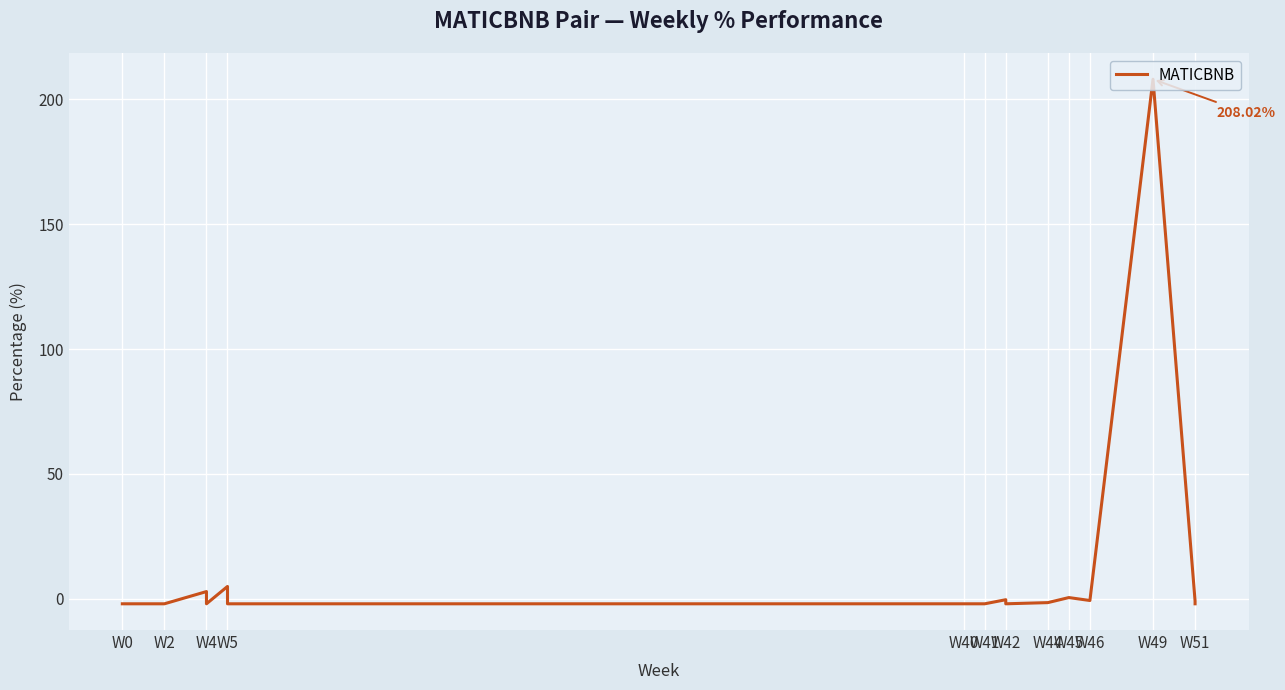

What is the value of the 10th point from the left?

-2.0